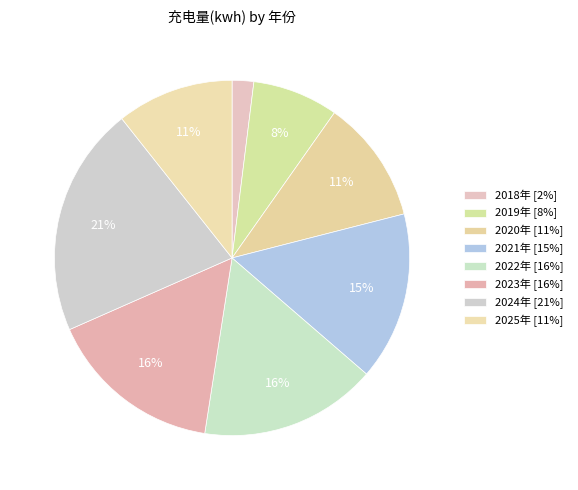

What is the ratio of the value at 2025年 to the value at 2024年?

0.5